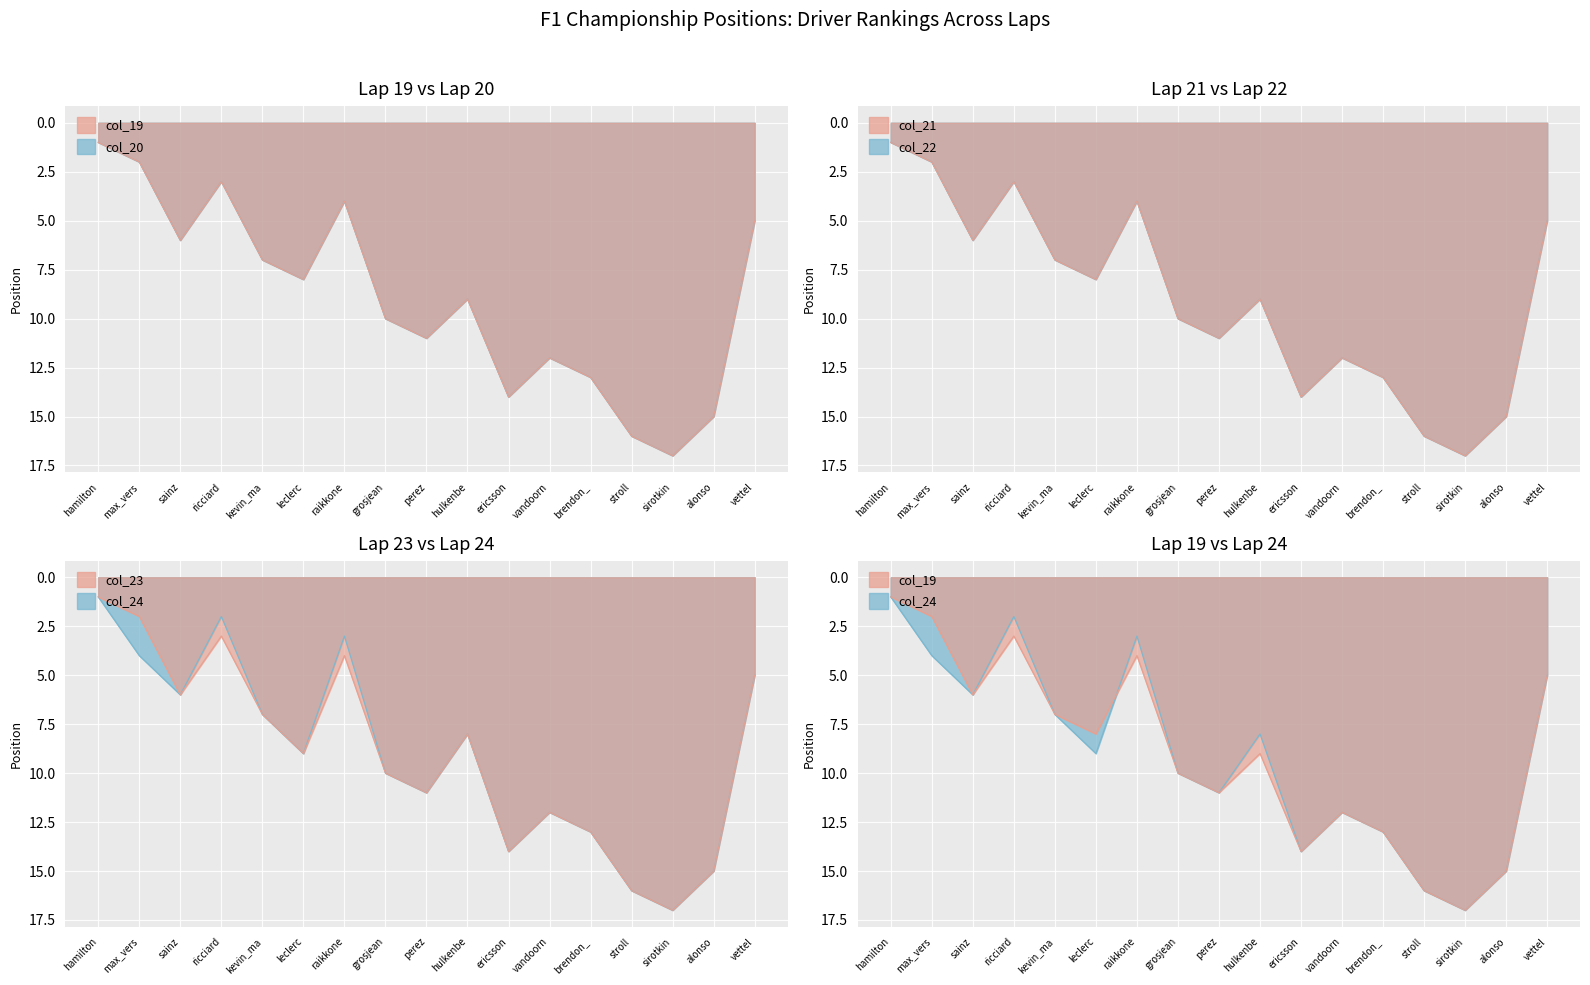

Is it true that col_22 equals 1 at max_vers?

False